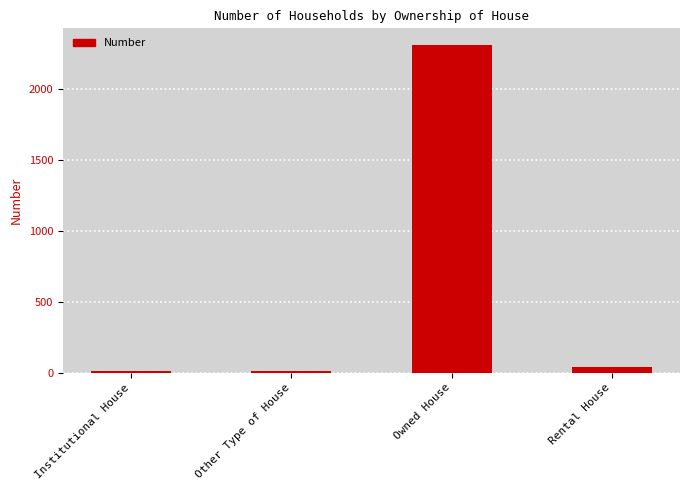

Is it true that the value at Owned House is 1184?

False